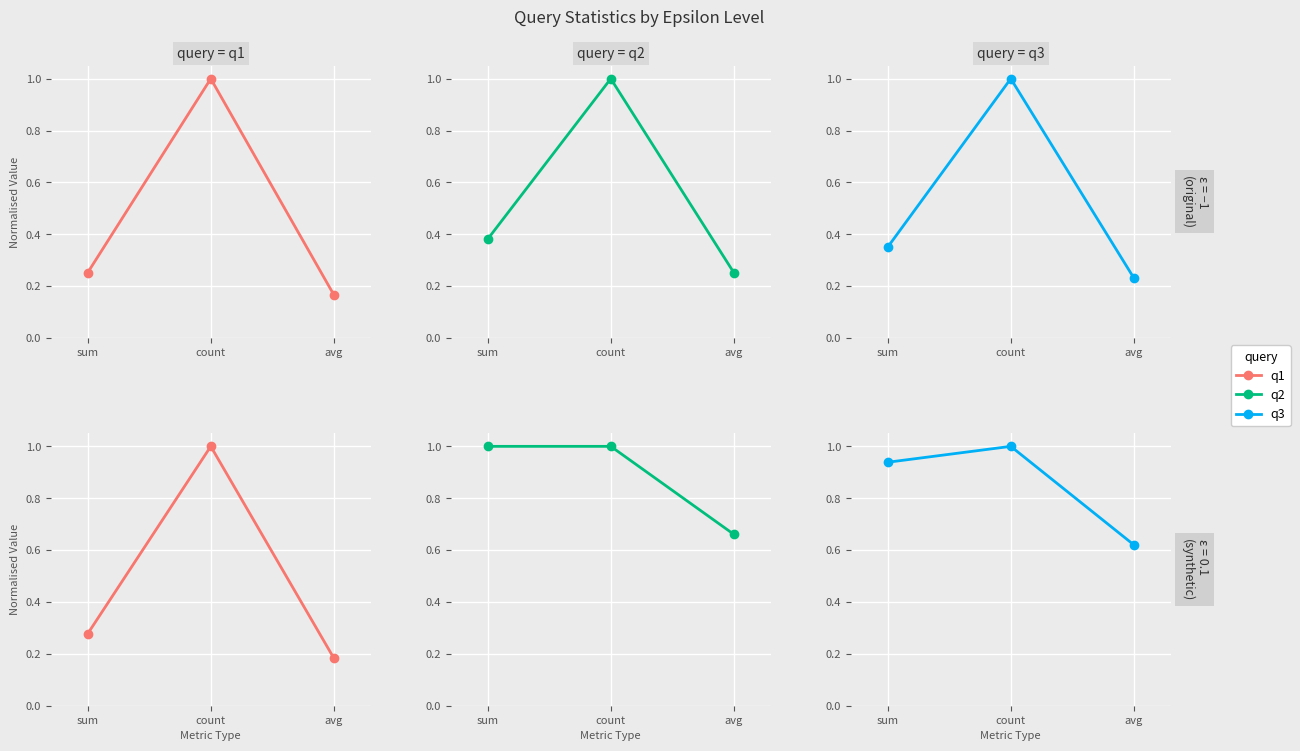

Which has a higher value, count or sum?

count